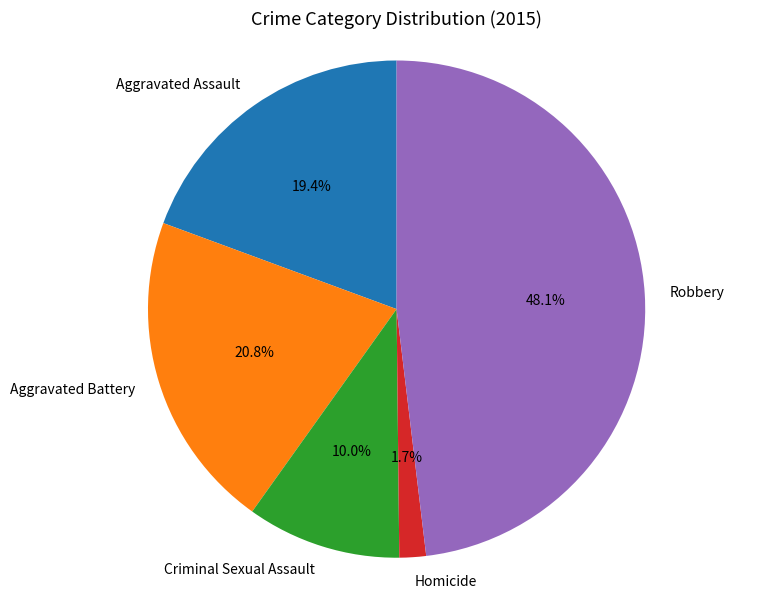

Do Robbery and Aggravated Battery together represent more than half of the pie?

Yes